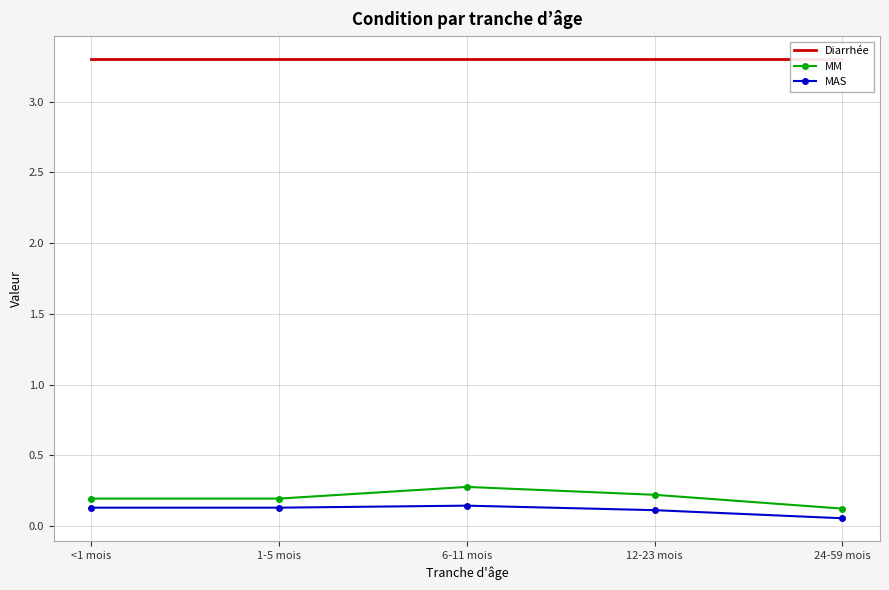

Read the Diarrhée value at 6-11 mois.

3.3